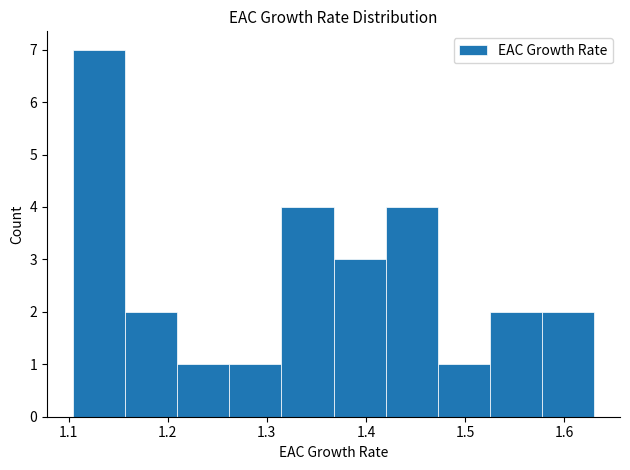

Reading left to right, transcribe this chart: for each bar, give the range it covers on the x-axis and its height. Neither the bar edges nor the heights are printed on the chart, so give them approximately, as read against the axes.

1.10 to 1.16: 7
1.16 to 1.21: 2
1.21 to 1.26: 1
1.26 to 1.31: 1
1.31 to 1.37: 4
1.37 to 1.42: 3
1.42 to 1.47: 4
1.47 to 1.53: 1
1.53 to 1.58: 2
1.58 to 1.63: 2